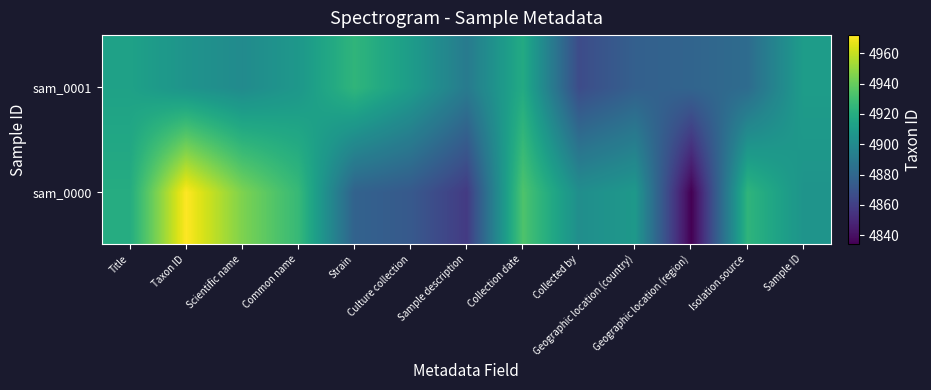

Rank the series at Title from lowest to highest value.

sam_0001, sam_0000